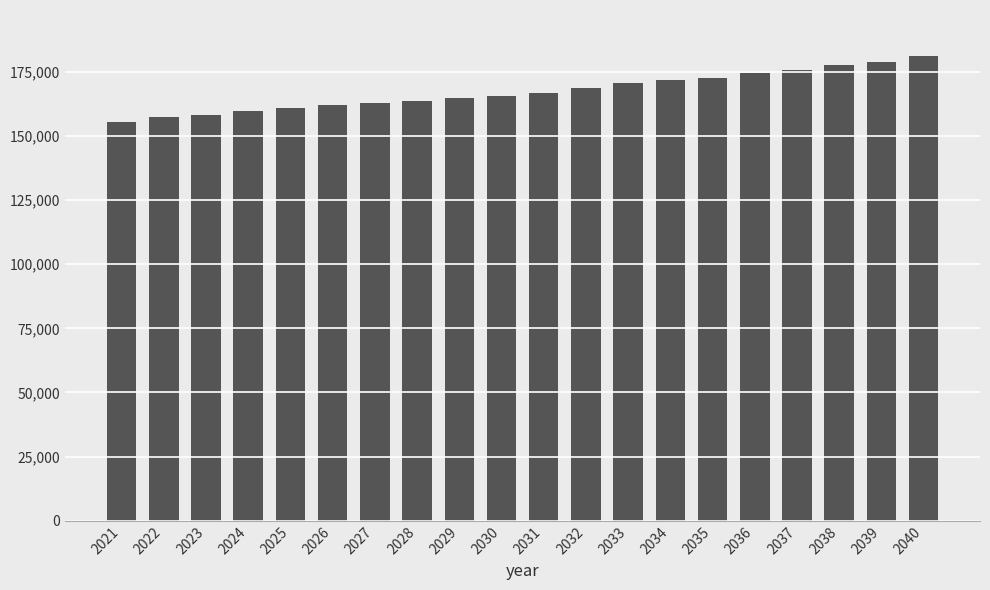

What is the difference between the values at 2038 and 2024?

18031.2